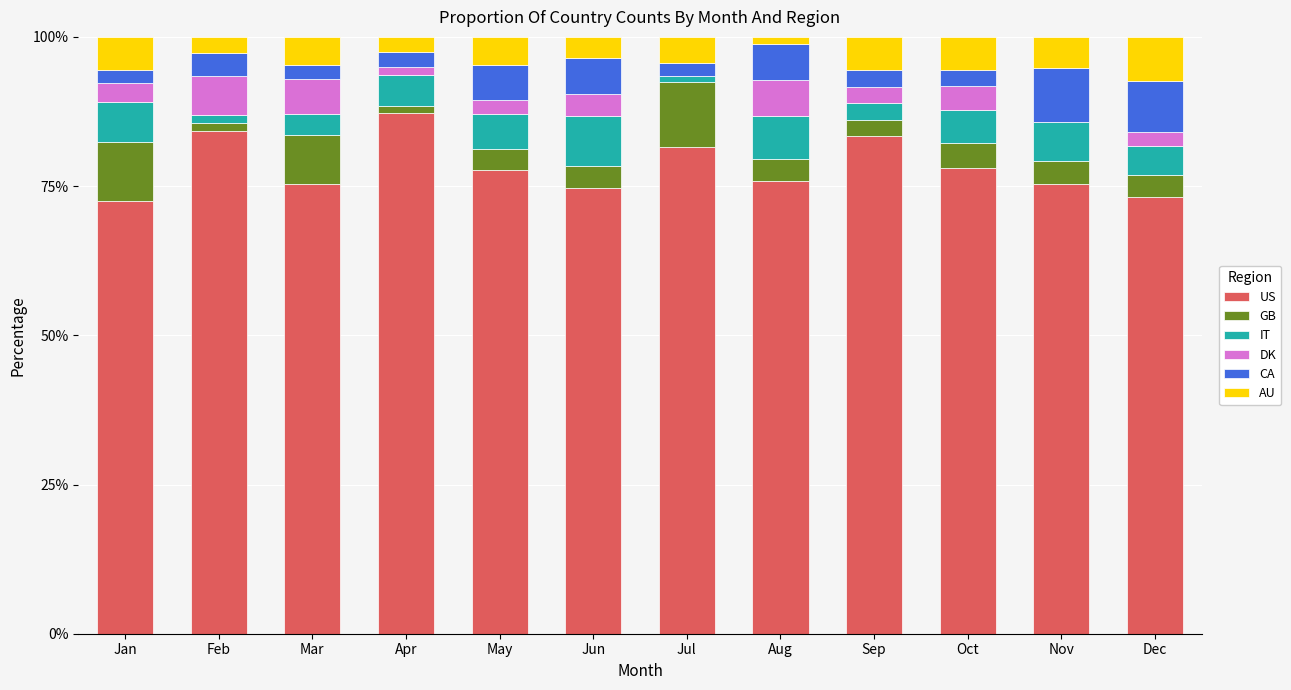

True or false: US has a value of 78.1 at Oct.

True